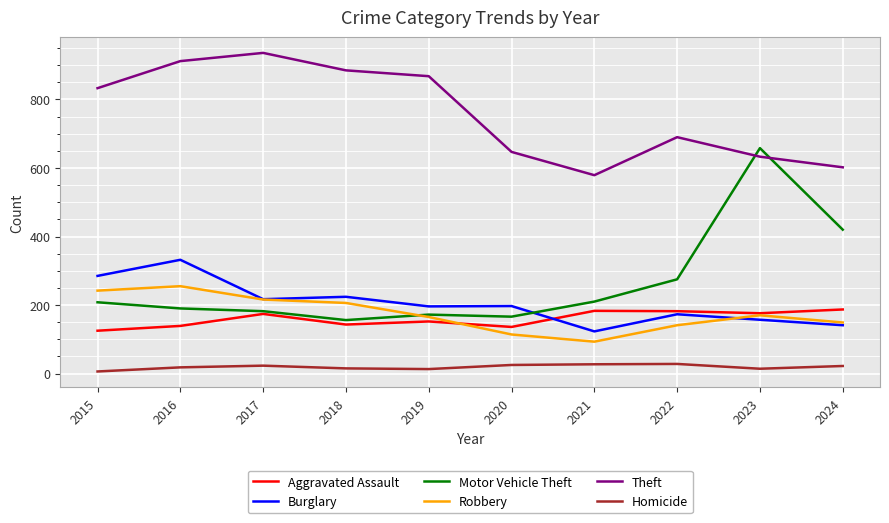

True or false: Homicide and Aggravated Assault cross at least once.

False